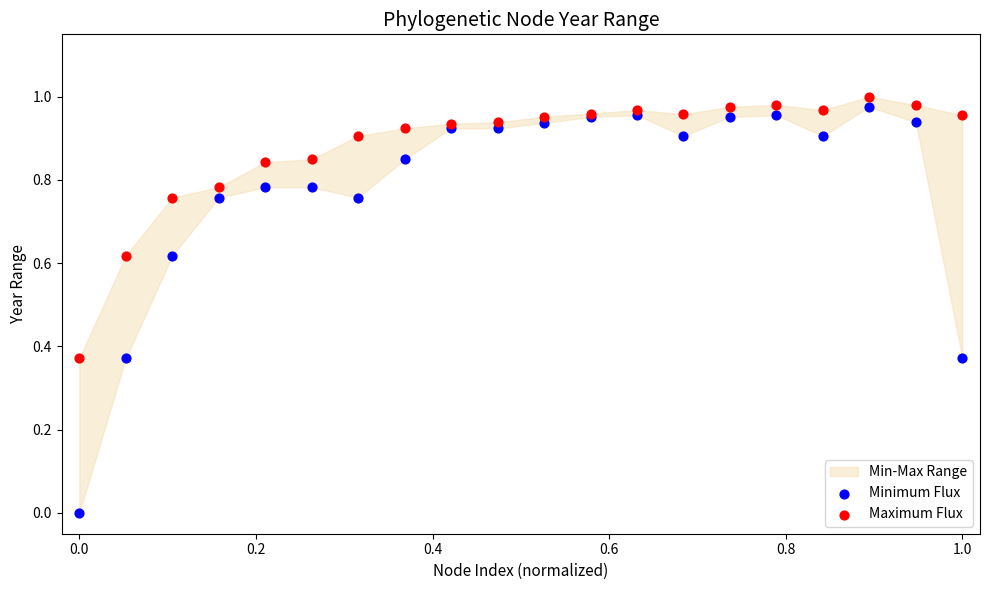

Which series reaches the minimum Y coordinate?

Minimum Flux